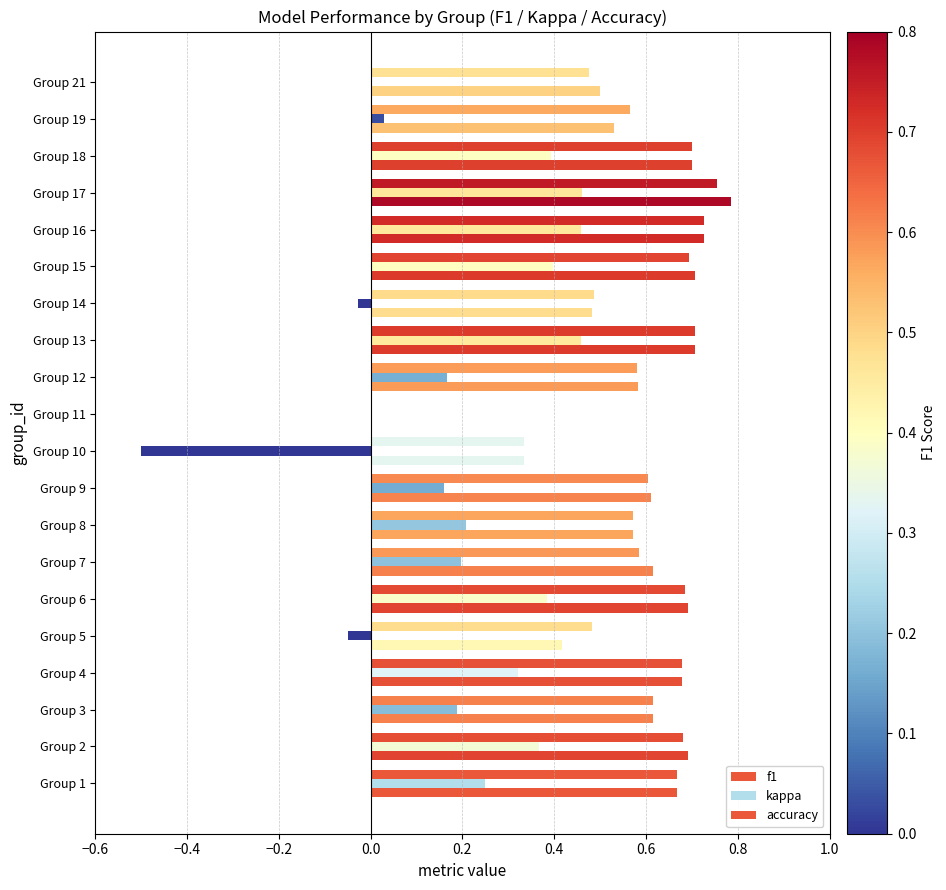

How many values in the f1 series exceed 0?

19